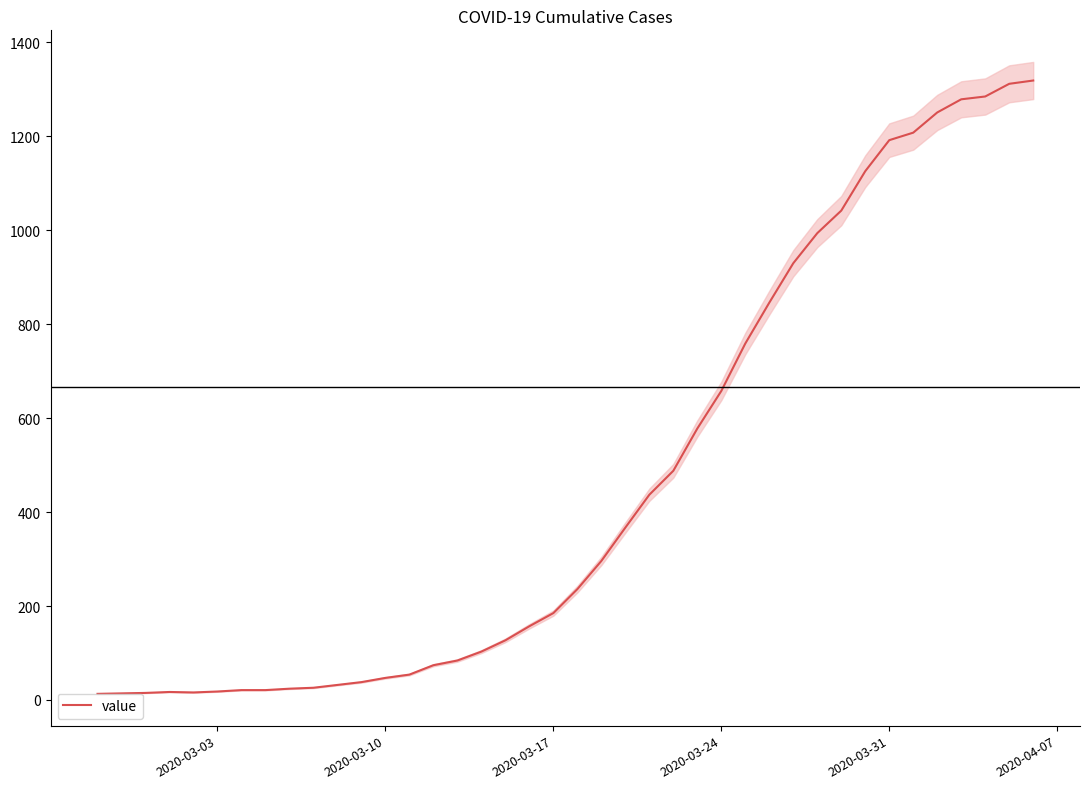

What is the maximum value for value?

1319